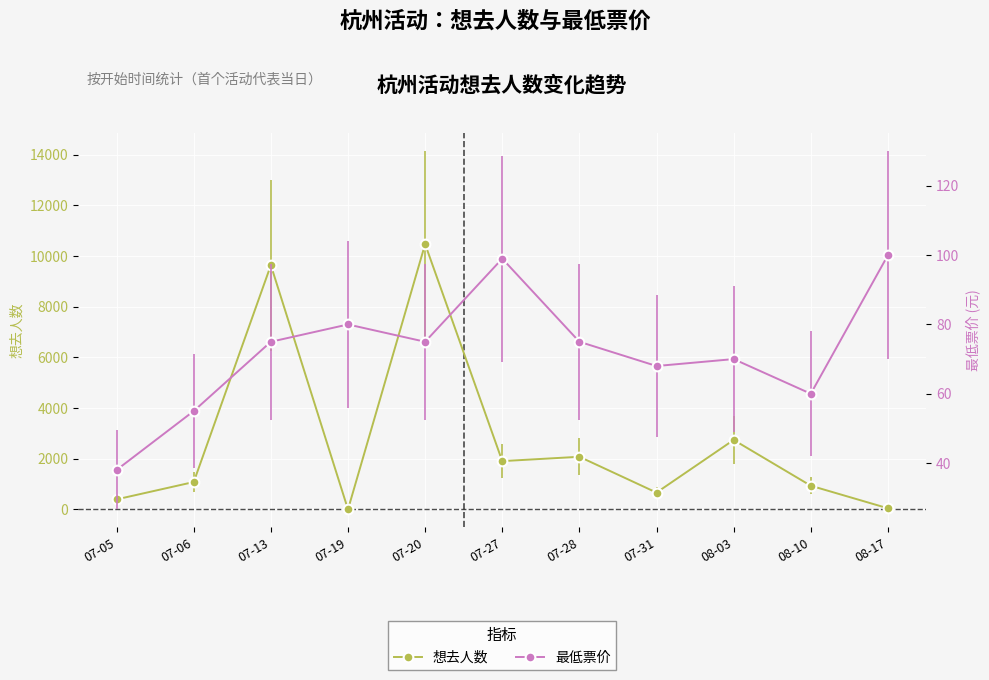

The 想去人数 series shows 665 at 07-31. True or false?

True